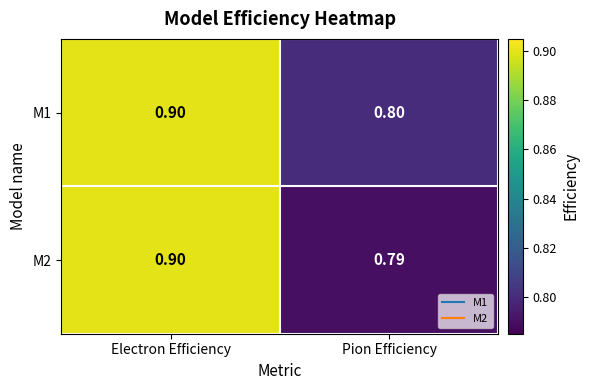

List the labels in order of M1 value, largest first.

Electron Efficiency, Pion Efficiency